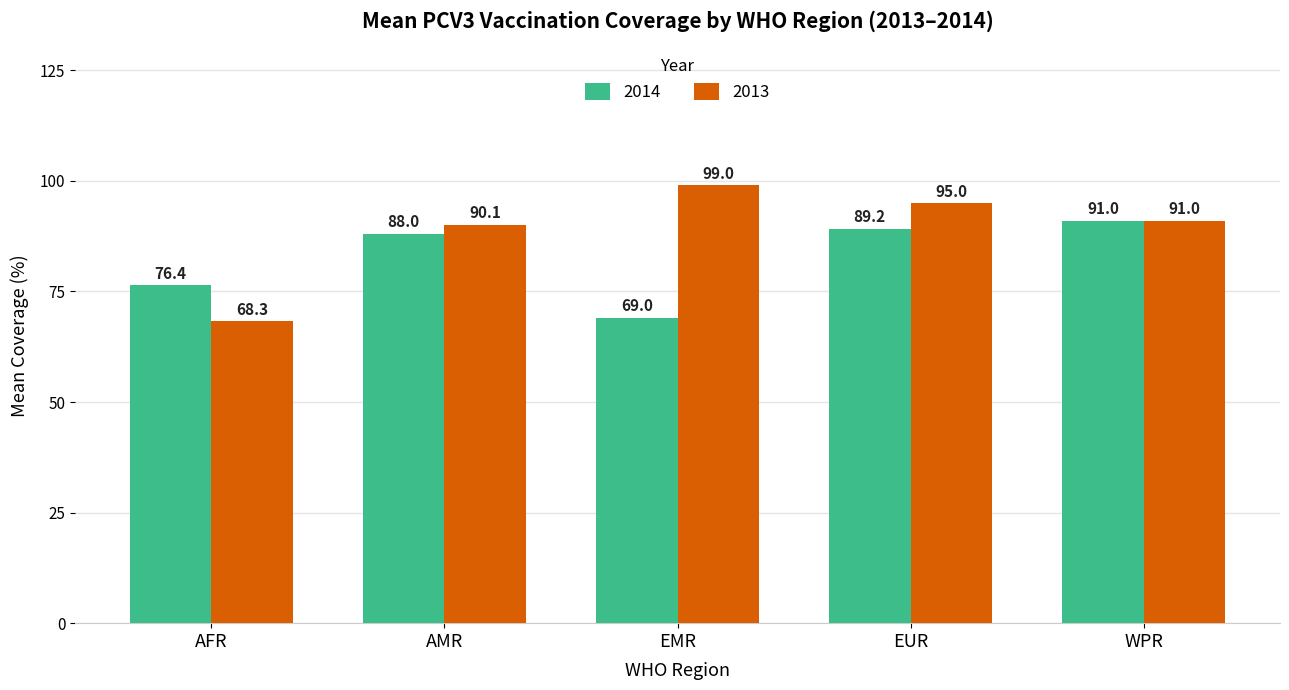

What is the minimum value shown in the chart?

68.3